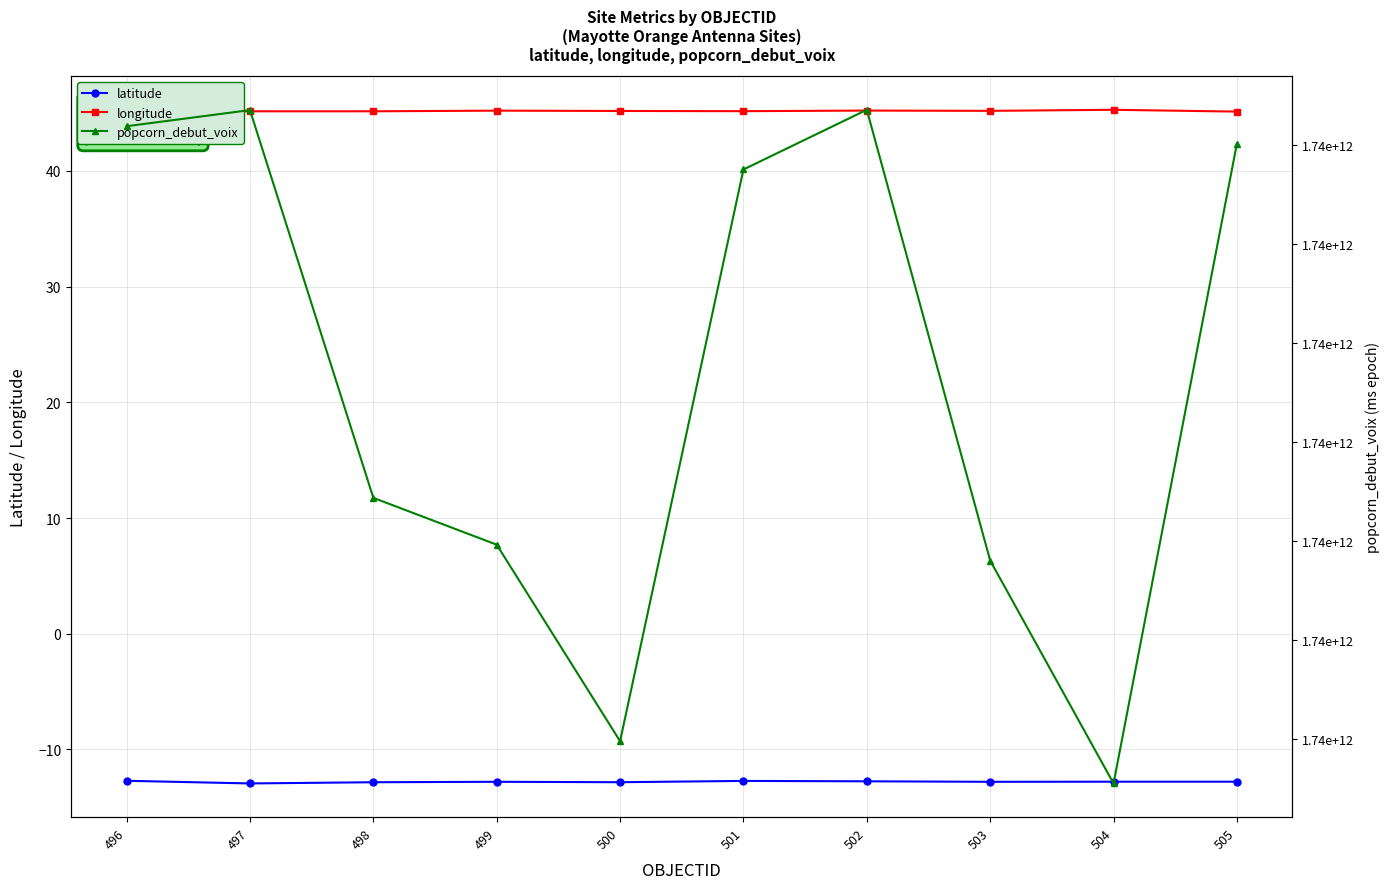

Between 496 and 504, which series saw the biggest shift?

popcorn_debut_voix